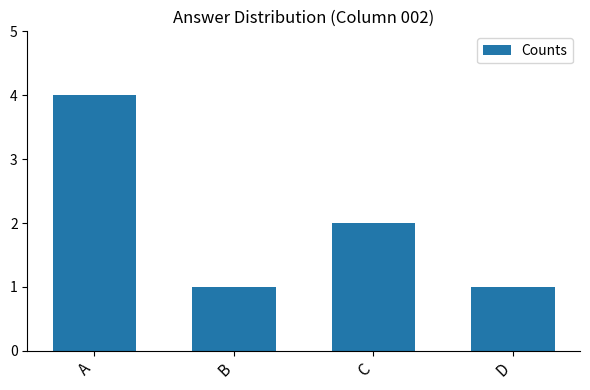

Reading left to right, transcribe all the data shown in this chart.

4	1	2	1